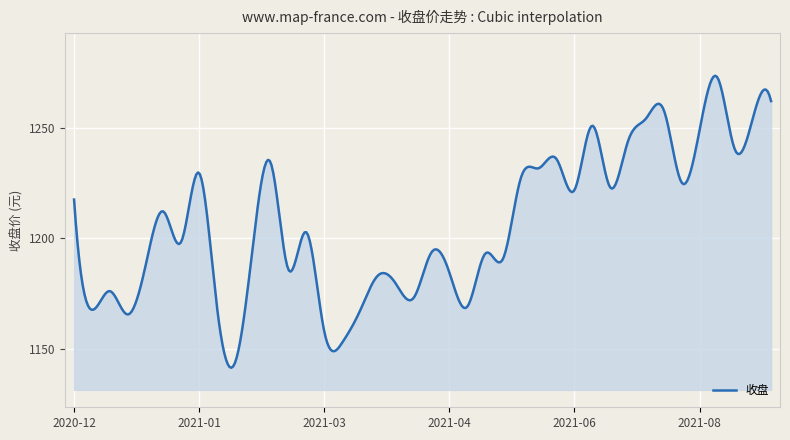

What is the maximum value shown in the chart?

1273.5